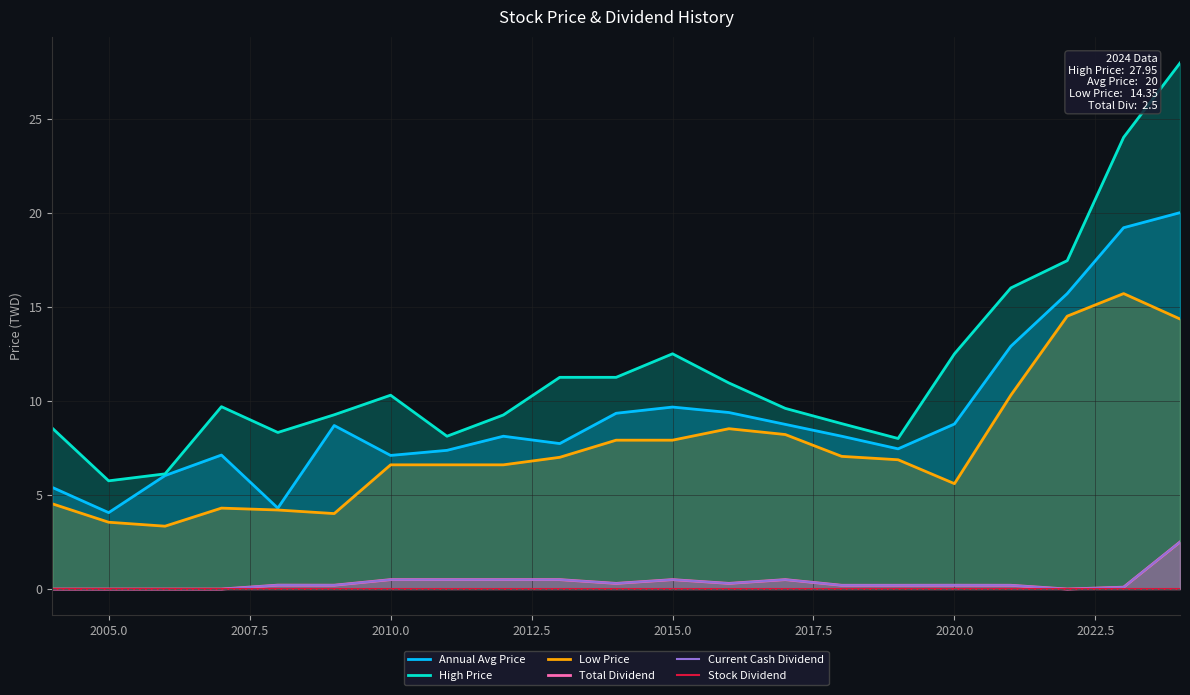

How many values in Current Cash Dividend are above zero?

16